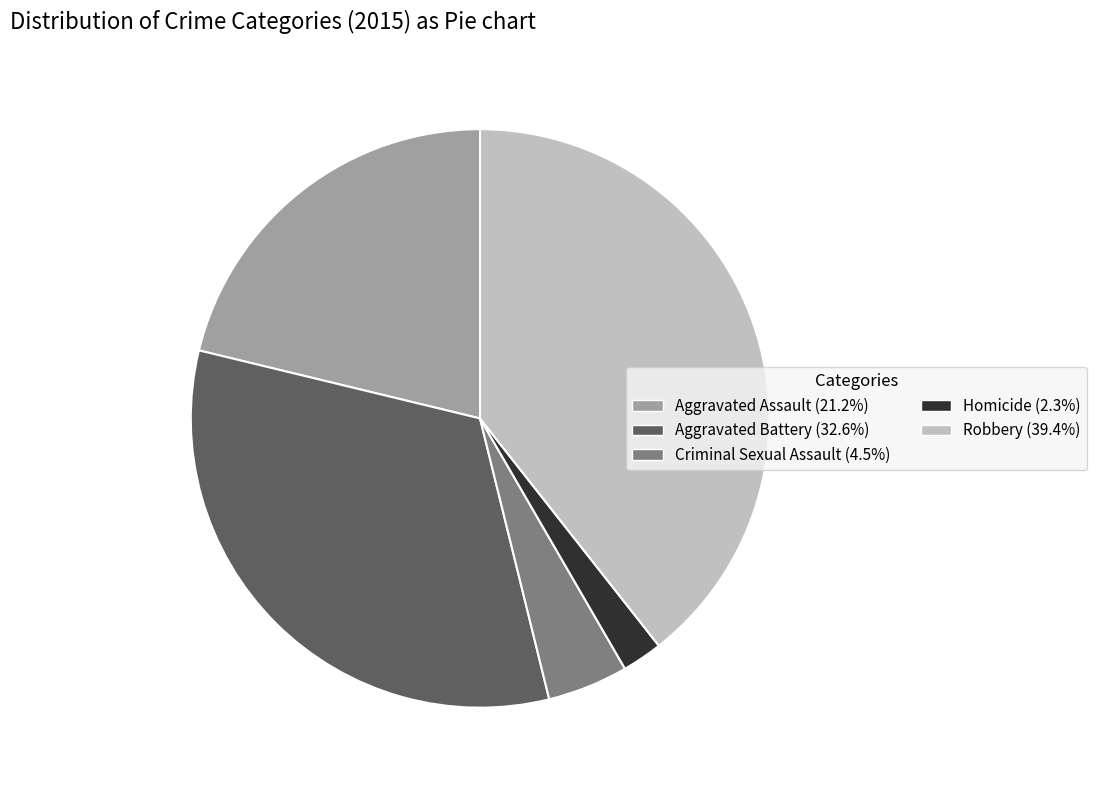

Approximately how many times larger is the value at Aggravated Assault compared to Robbery?

0.5